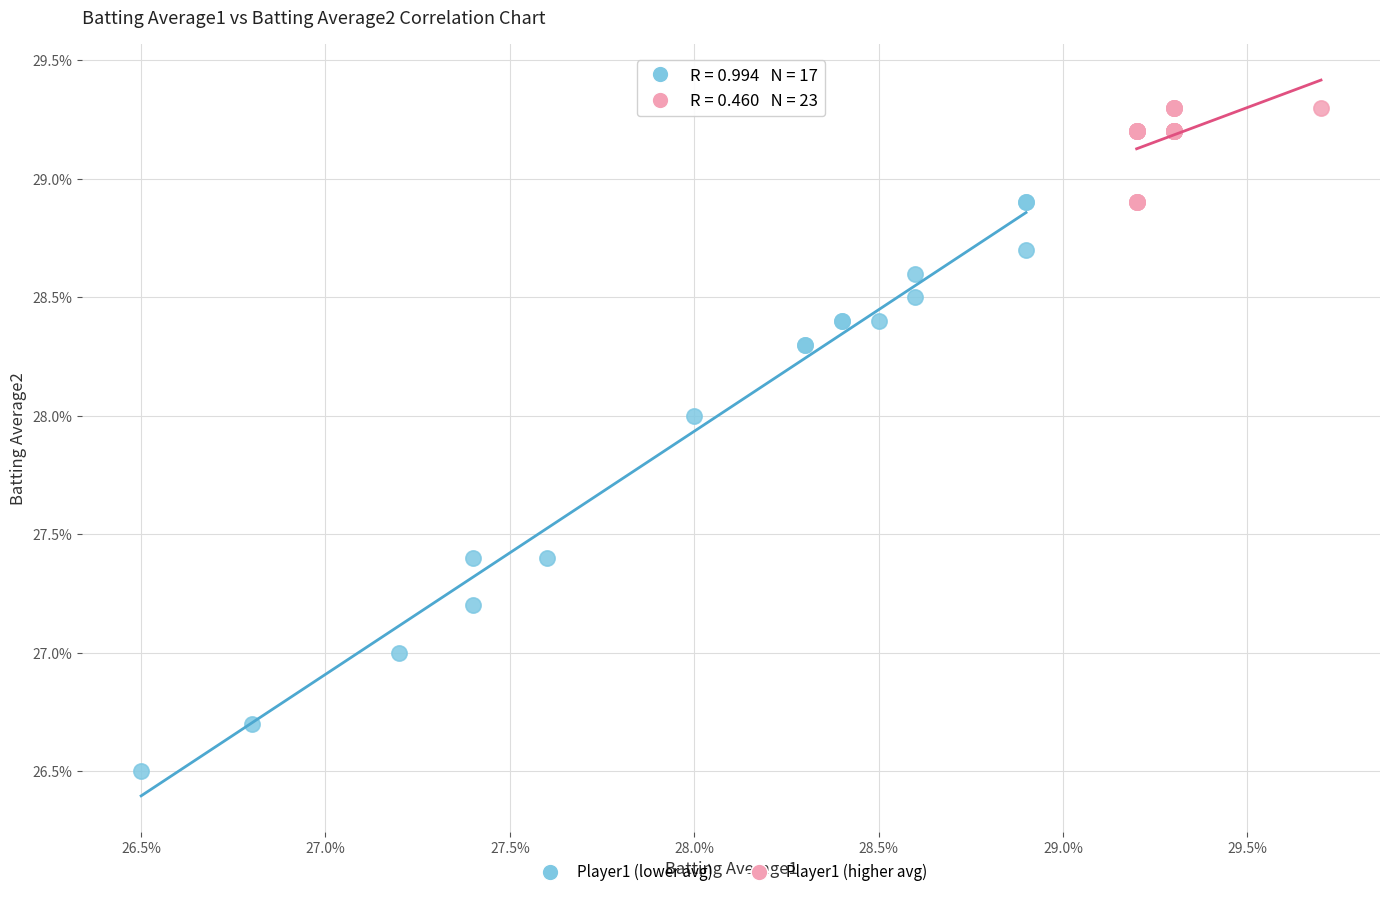

What are all the series names shown in the legend?

Player1 (lower avg), Player1 (higher avg)